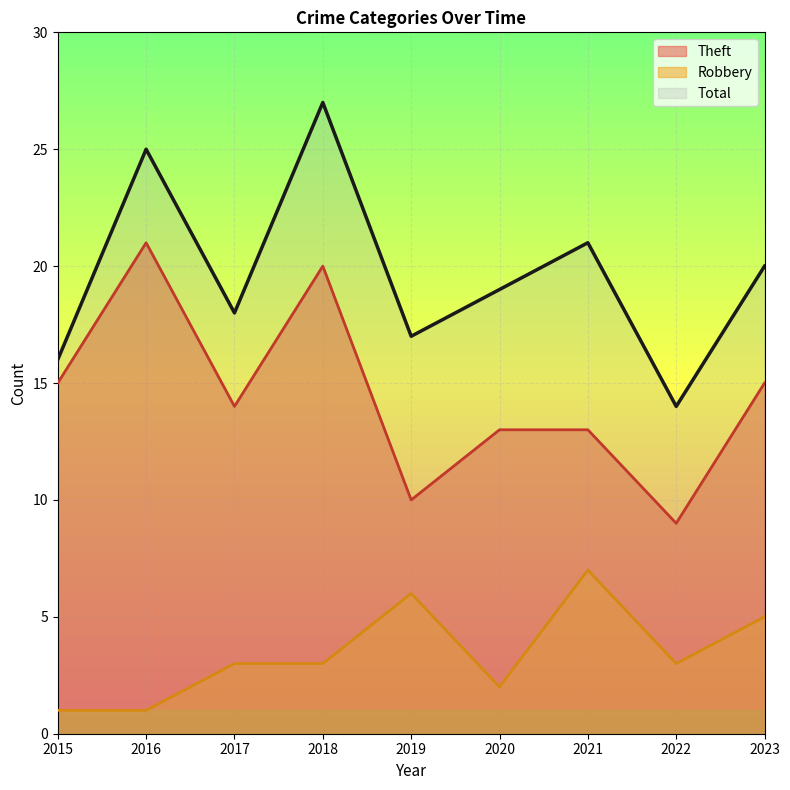

Which series has the largest range (max minus min)?

Total